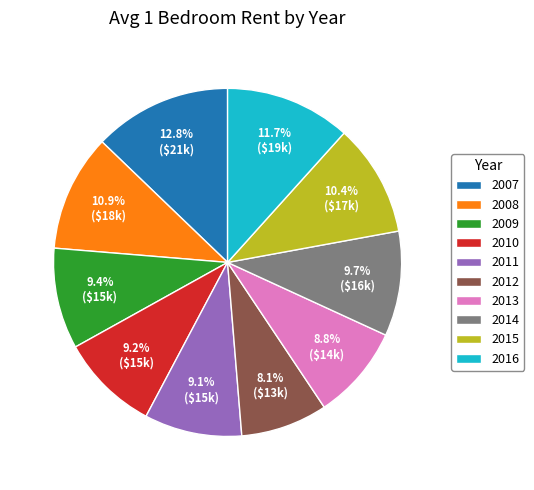

To the nearest percent, what is the difference between the 2009 and 2008 slice percentages?

1%